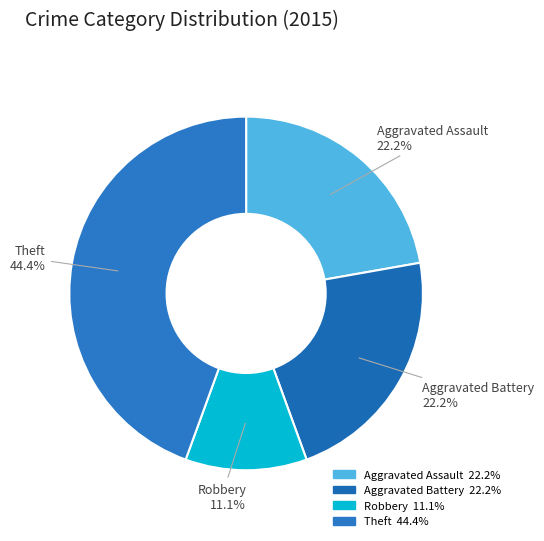

The Aggravated Assault slice represents 22% of the pie. True or false?

True